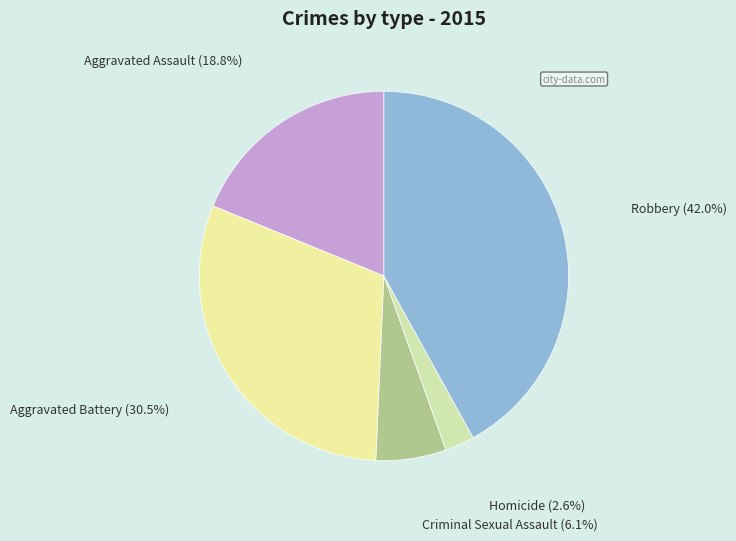

How many slices are in this pie chart?

5